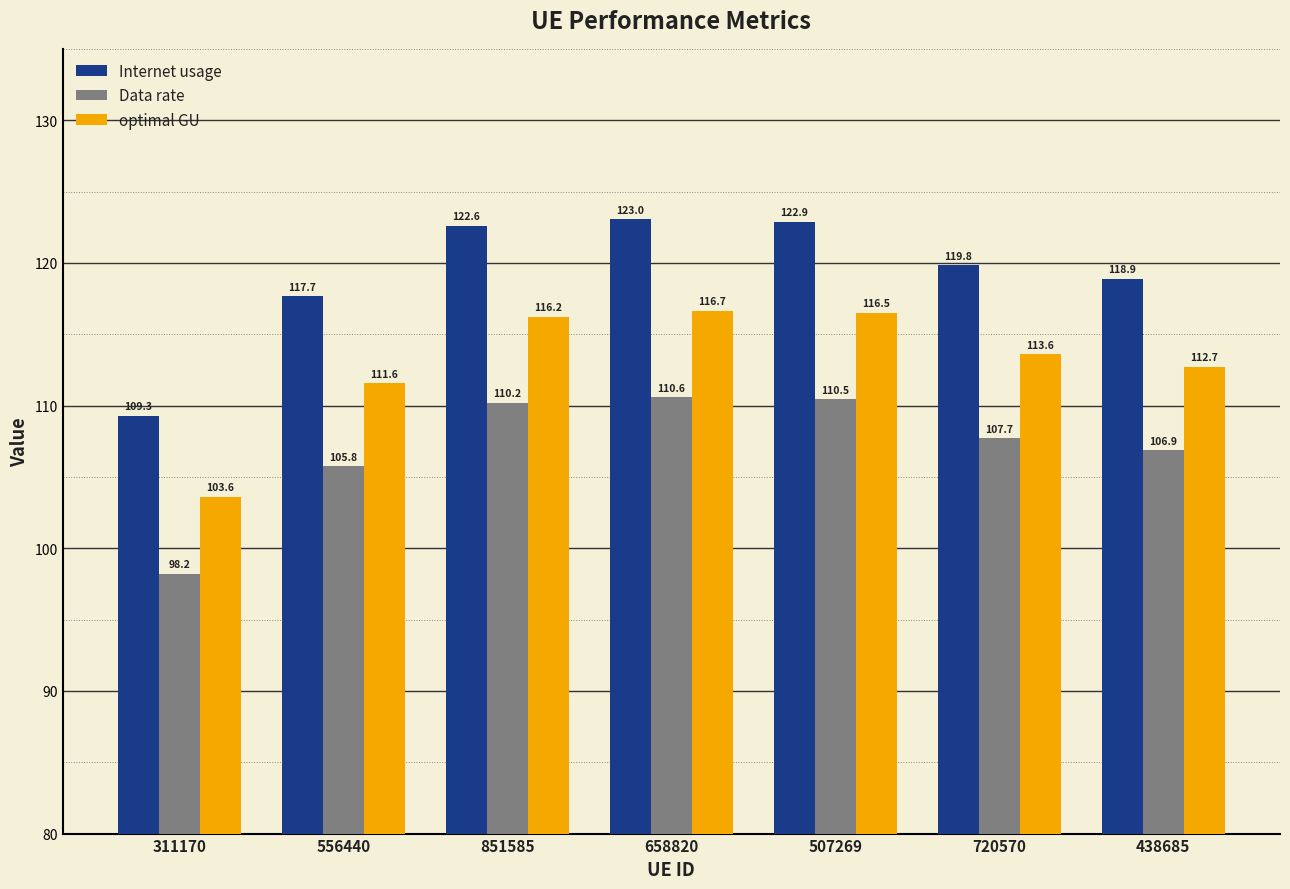

Does the chart contain stacked bars?

No